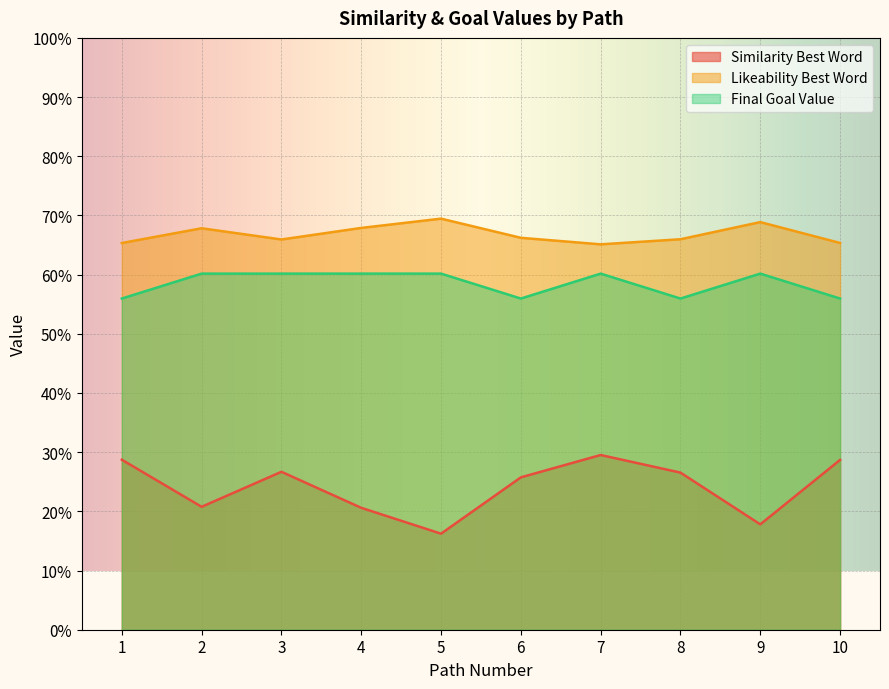

What is the difference between the highest and lowest values at 2?

0.5